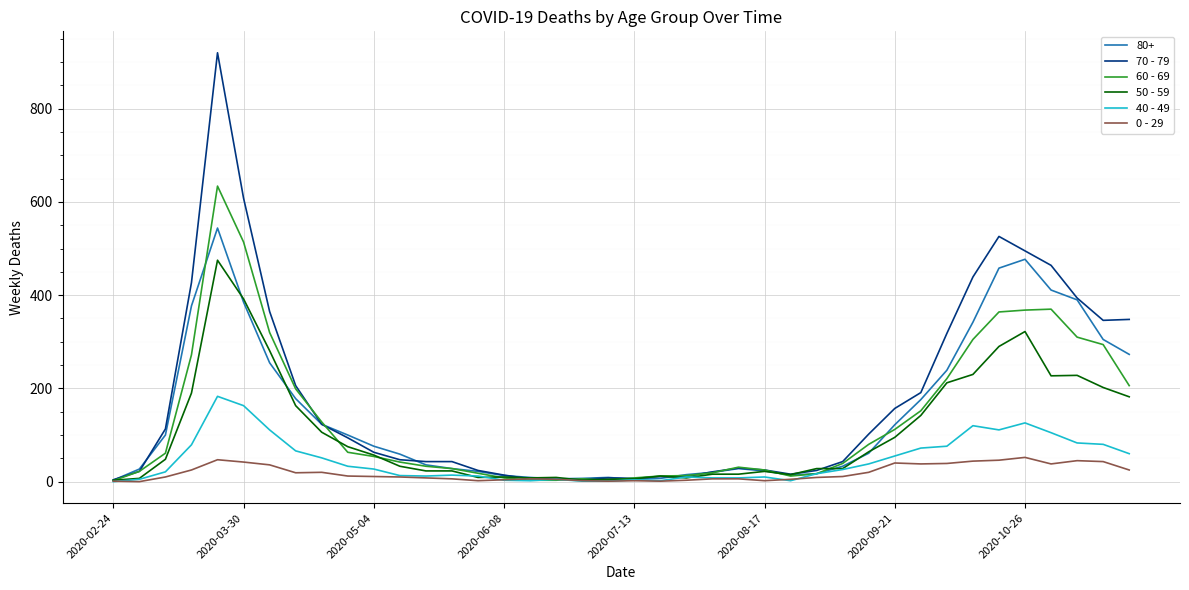

What is the greatest value displayed?

920